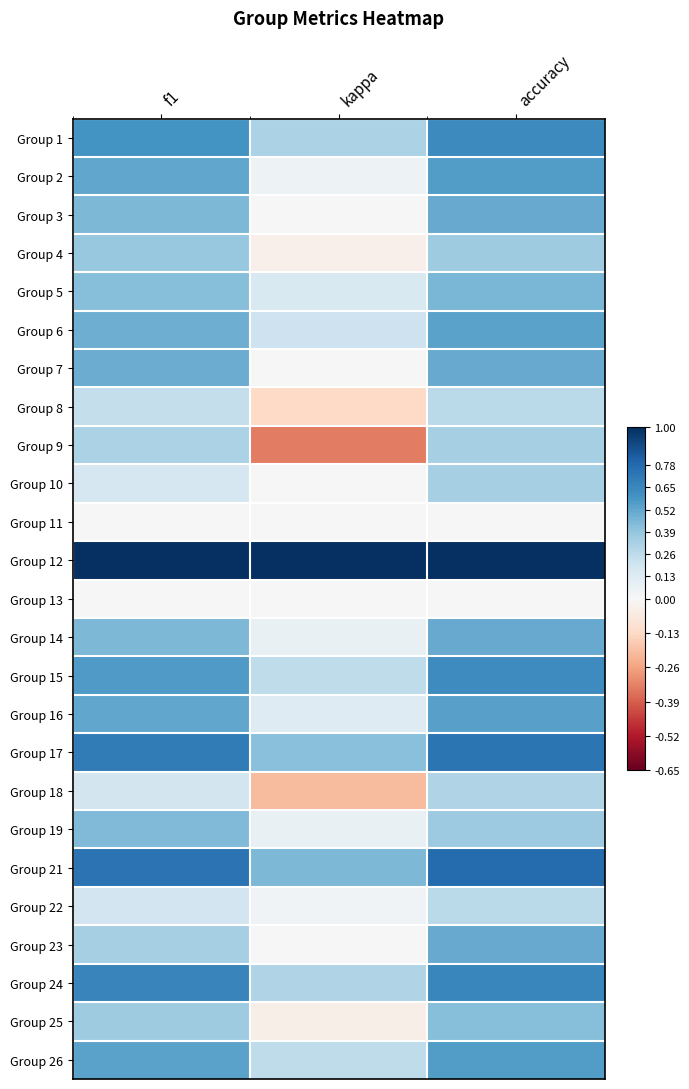

List the series in order of their peak value, lowest first.

Group 11, Group 13, Group 22, Group 8, Group 18, Group 9, Group 10, Group 4, Group 25, Group 19, Group 5, Group 3, Group 7, Group 14, Group 23, Group 6, Group 16, Group 2, Group 26, Group 15, Group 1, Group 24, Group 17, Group 21, Group 12